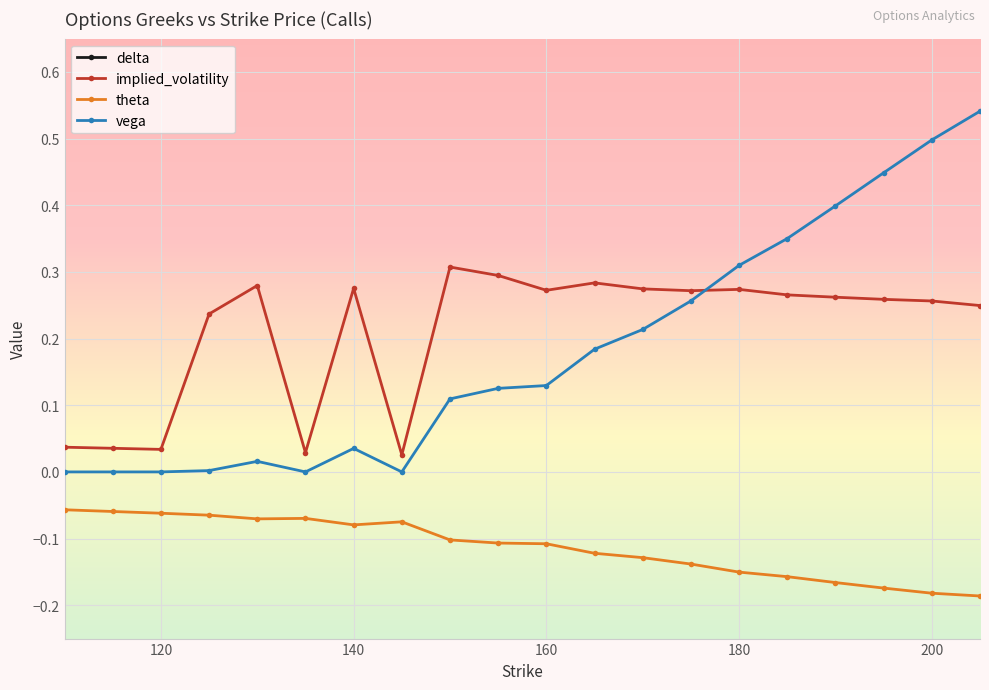

True or false: theta and implied_volatility intersect in this chart.

False